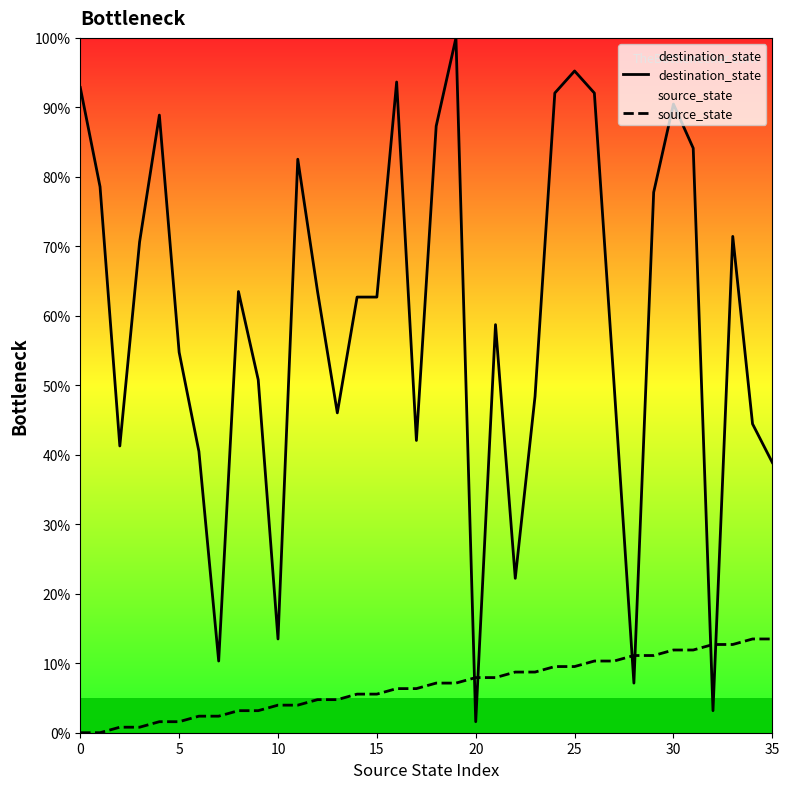

Between 10 and 25, which series saw the biggest shift?

destination_state